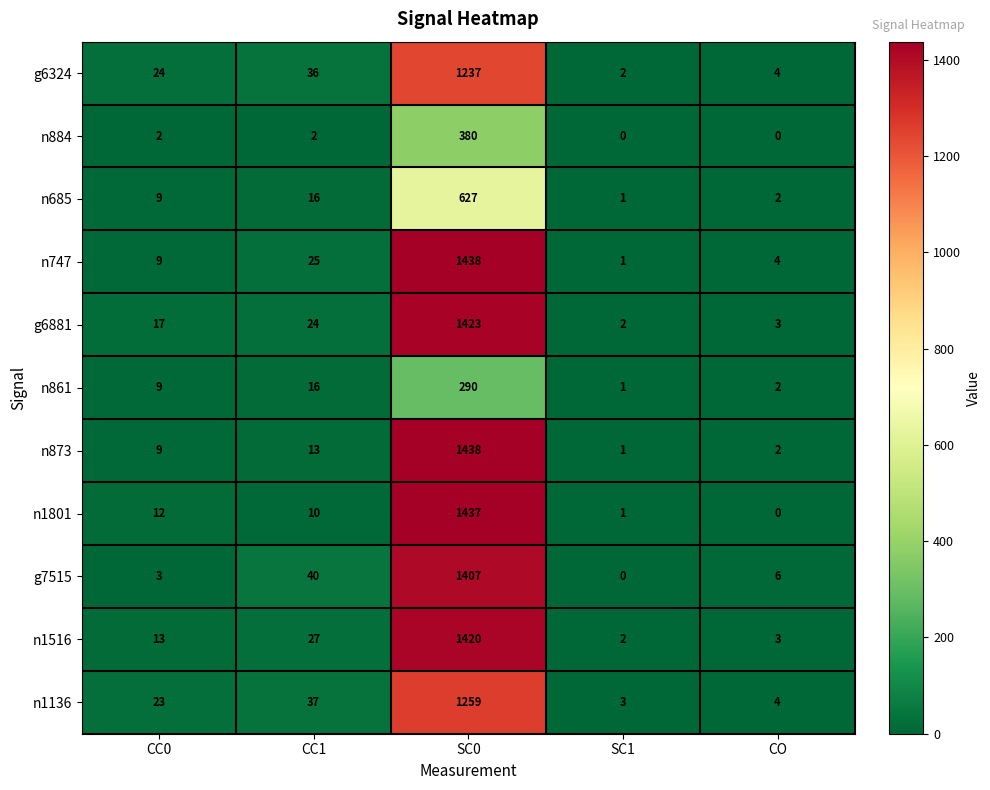

List the labels in order of g6324 value, largest first.

SC0, CC1, CC0, CO, SC1